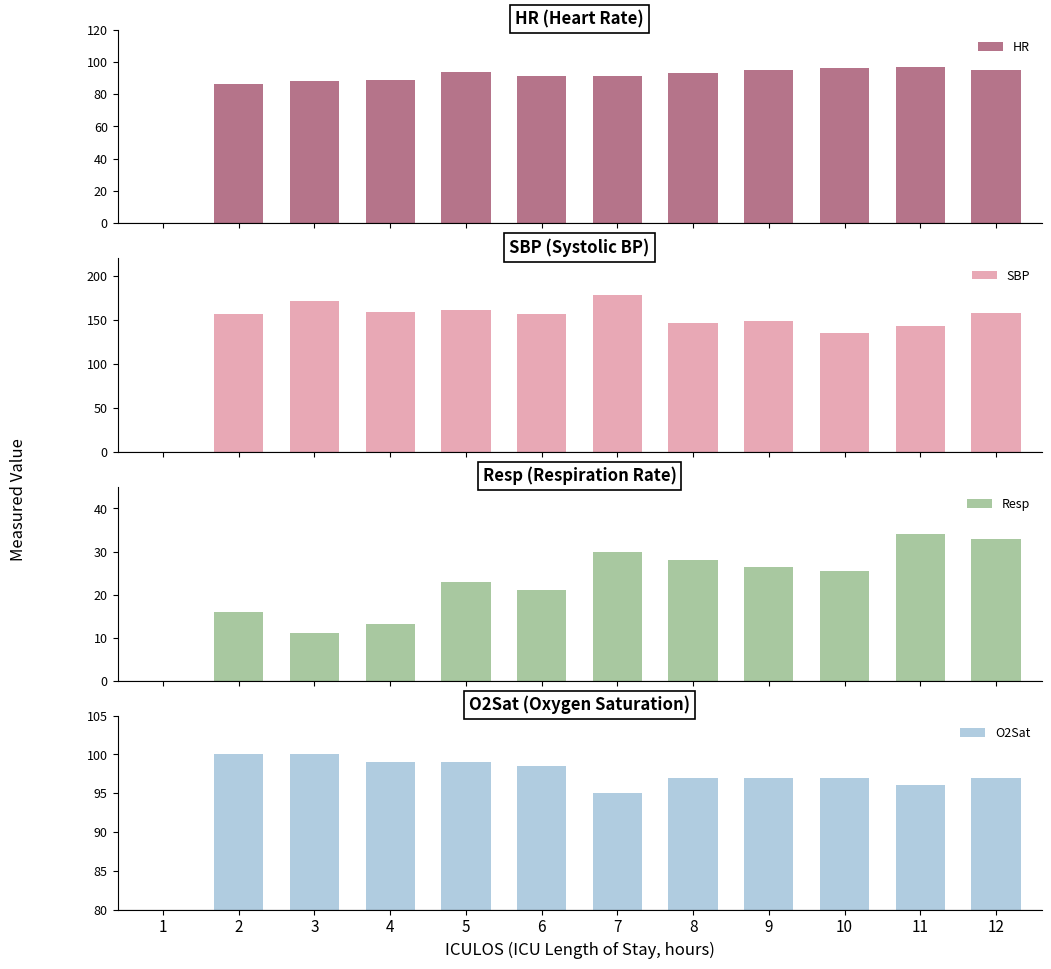

Are the bars grouped side by side (vs. stacked)?

Yes